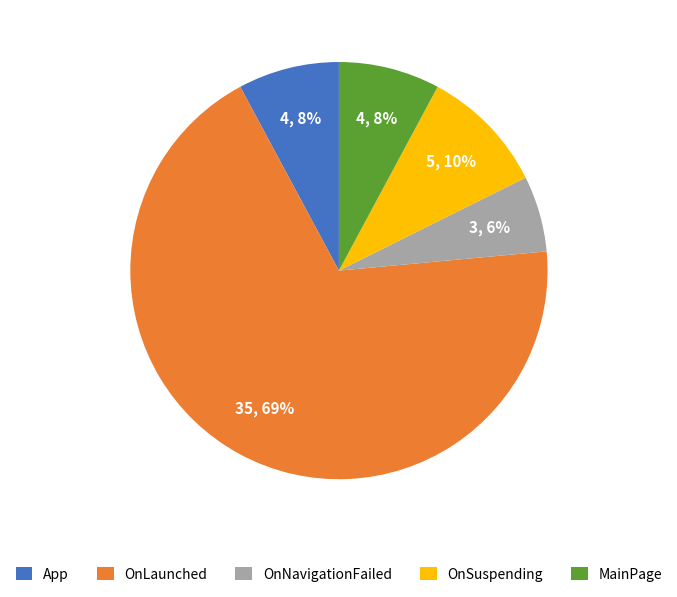

Is it true that MainPage is 1% of the pie?

False